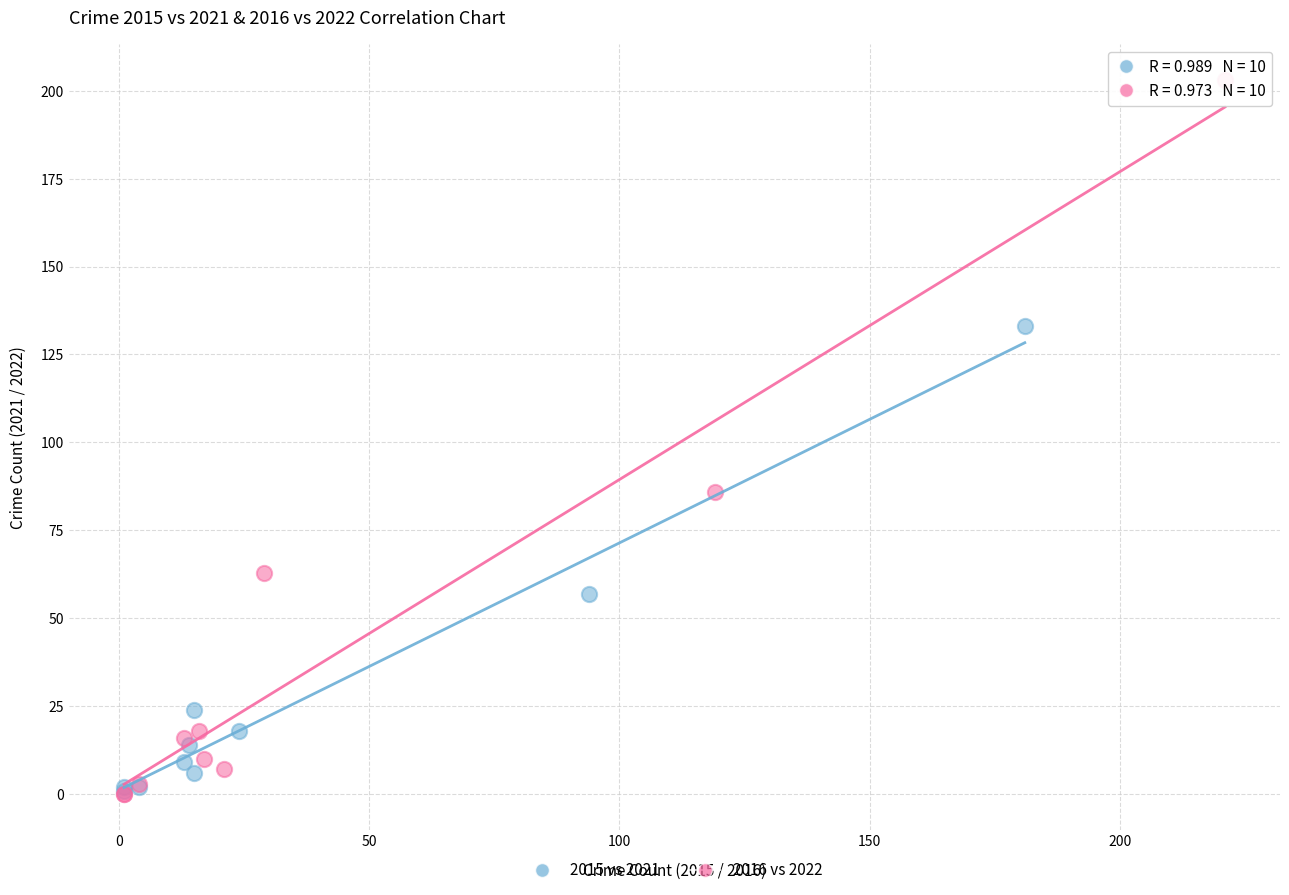

Which series has the widest spread of Y values?

2016 vs 2022